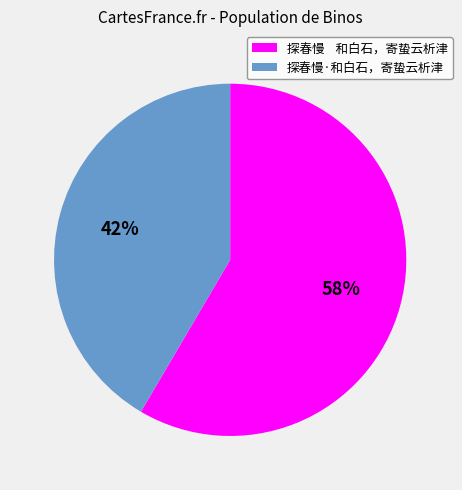

Count the number of slices in the pie.

2